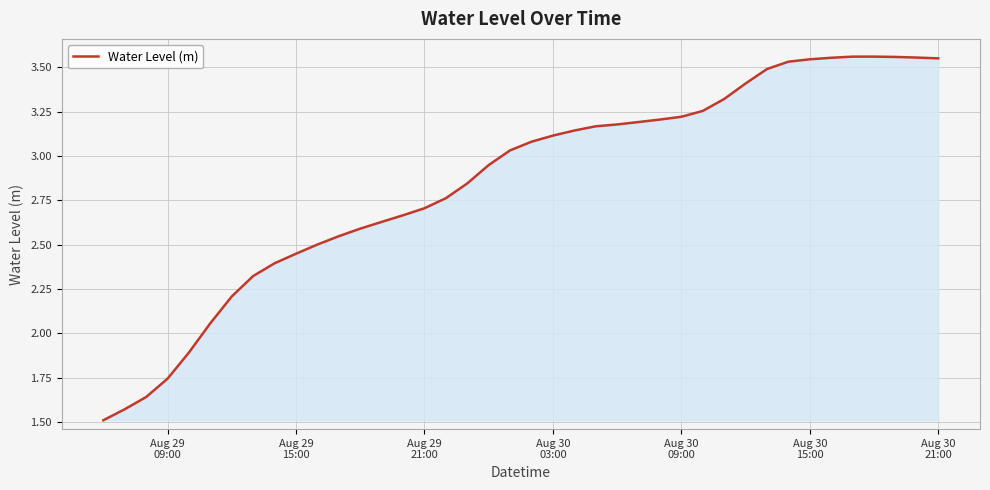

What is the minimum value shown in the chart?

1.5